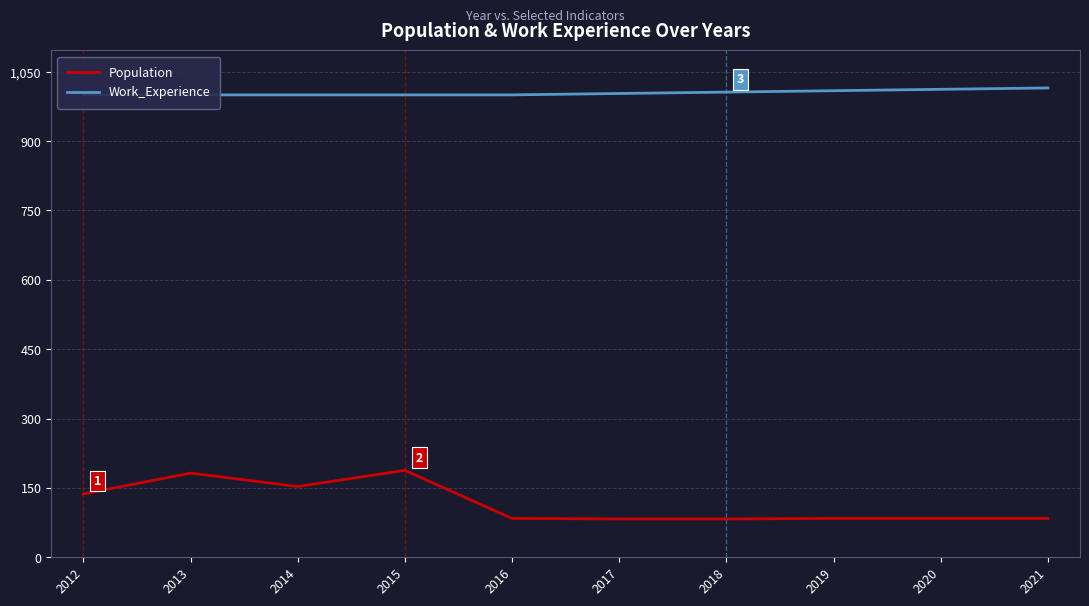

The value of Population at 2019 is 55. True or false?

False